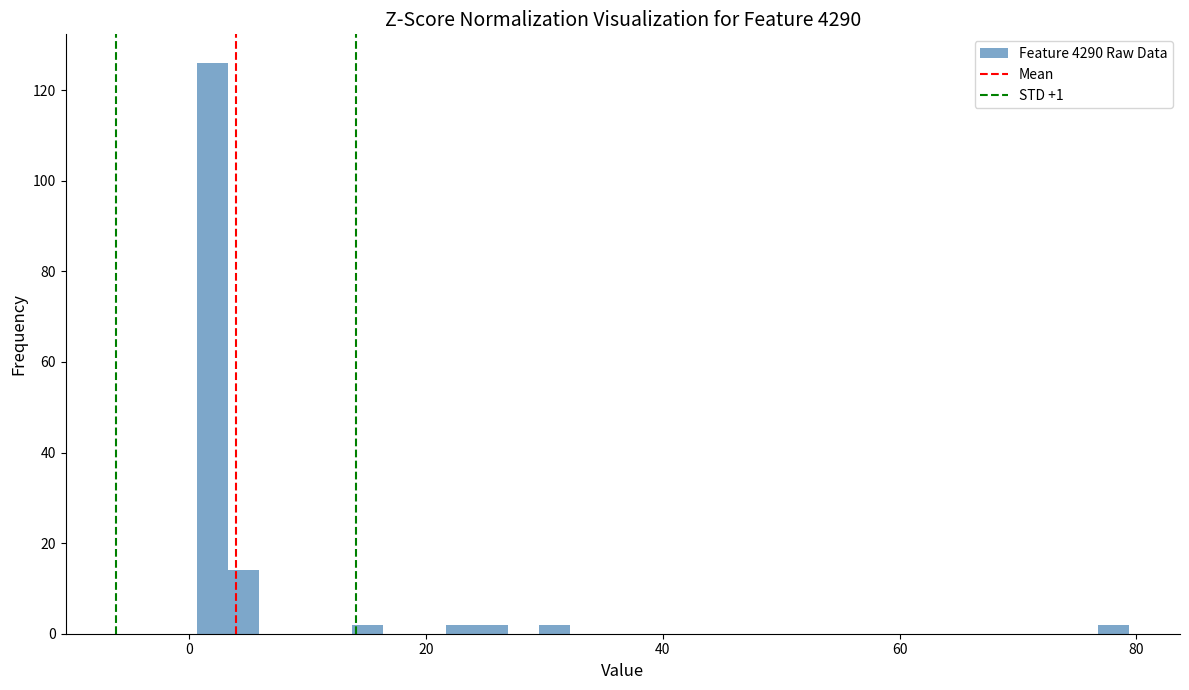

Read against the x-axis, roughly where is the centre of the tallest bar?

2